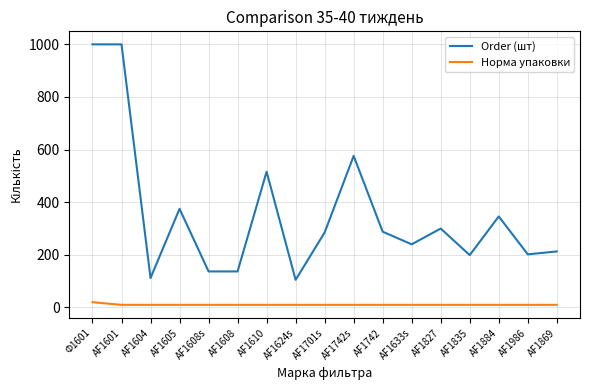

What is the difference between the maximum and minimum values in the Order (шт) series?

895